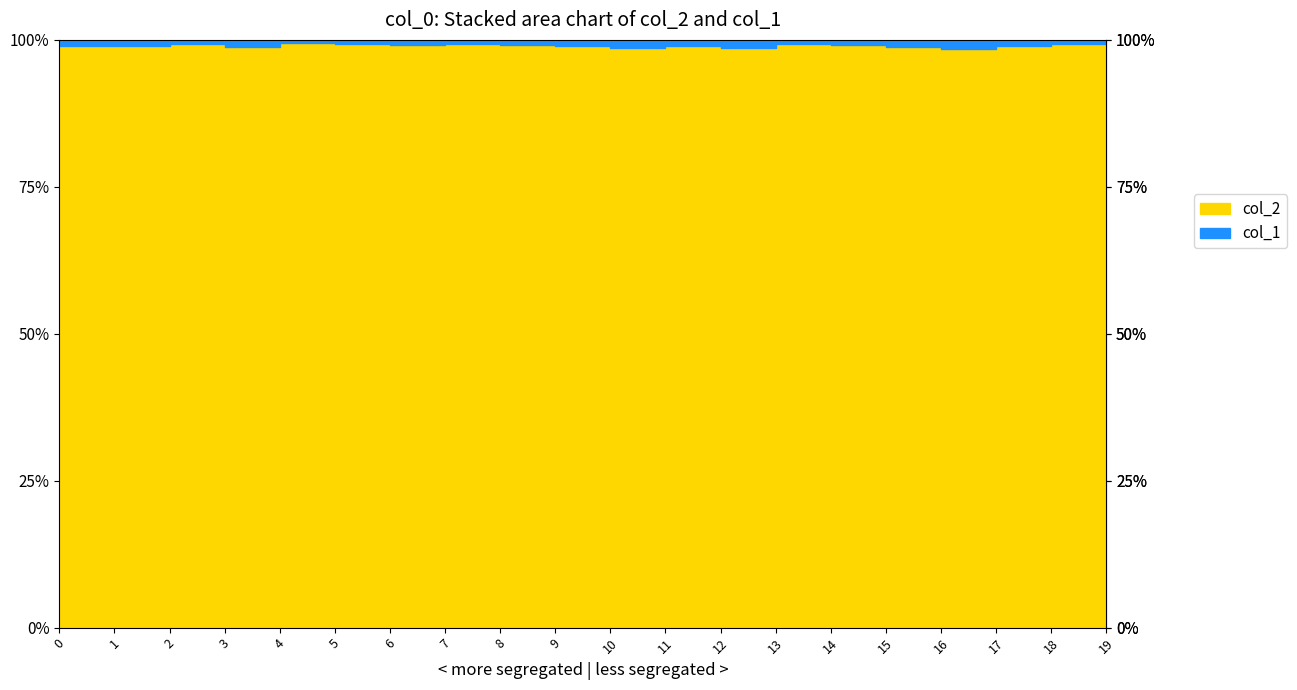

Where is the first local maximum for col_2?

2